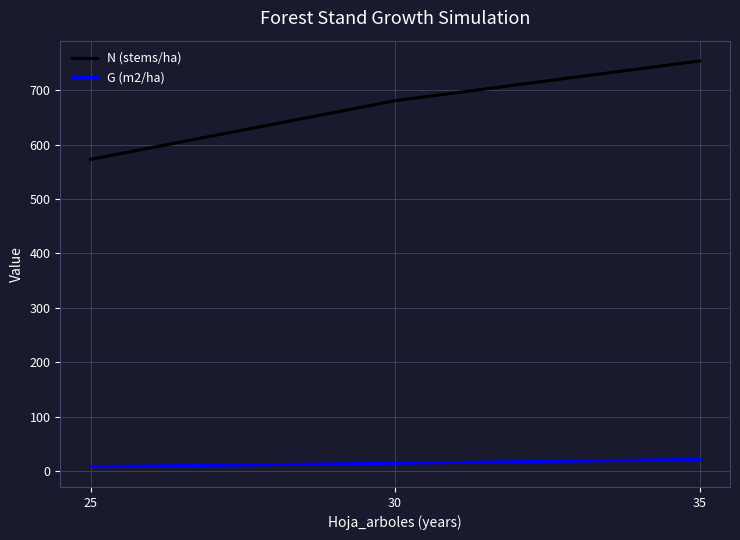

Is it true that N (stems/ha) equals 680.8 at 30?

True